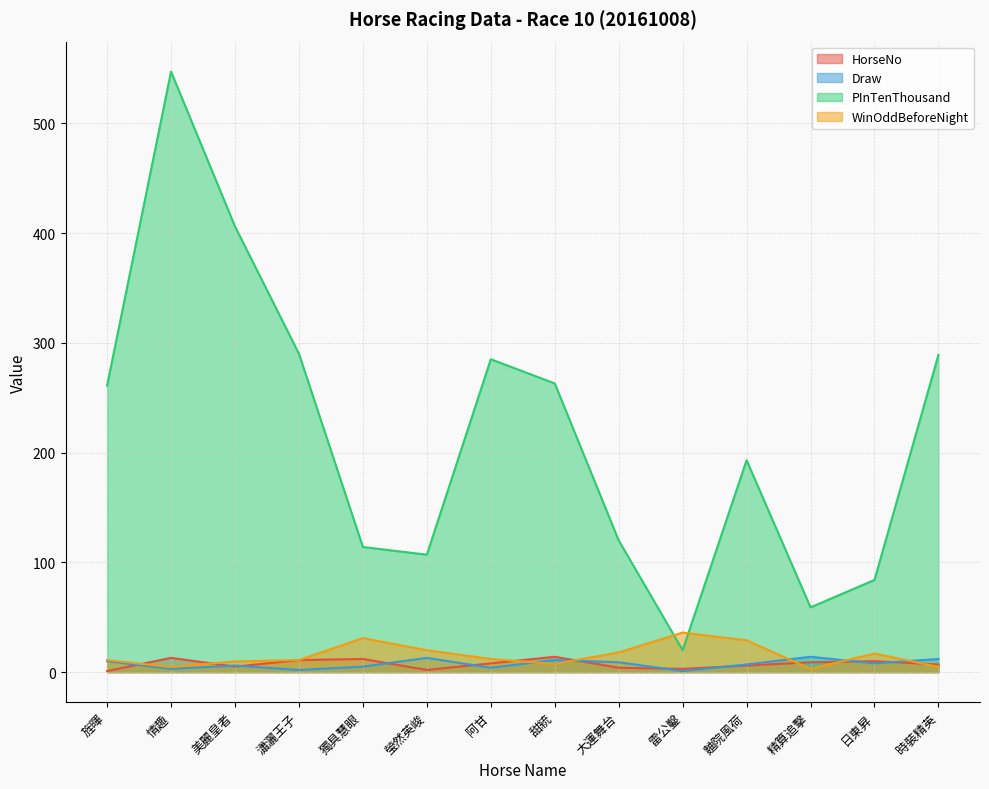

Count the number of data series in this chart.

4